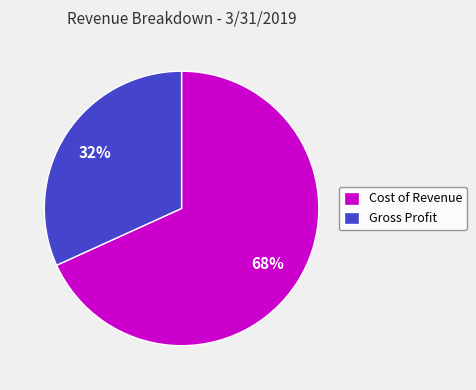

Between Gross Profit and Cost of Revenue, which is larger?

Cost of Revenue